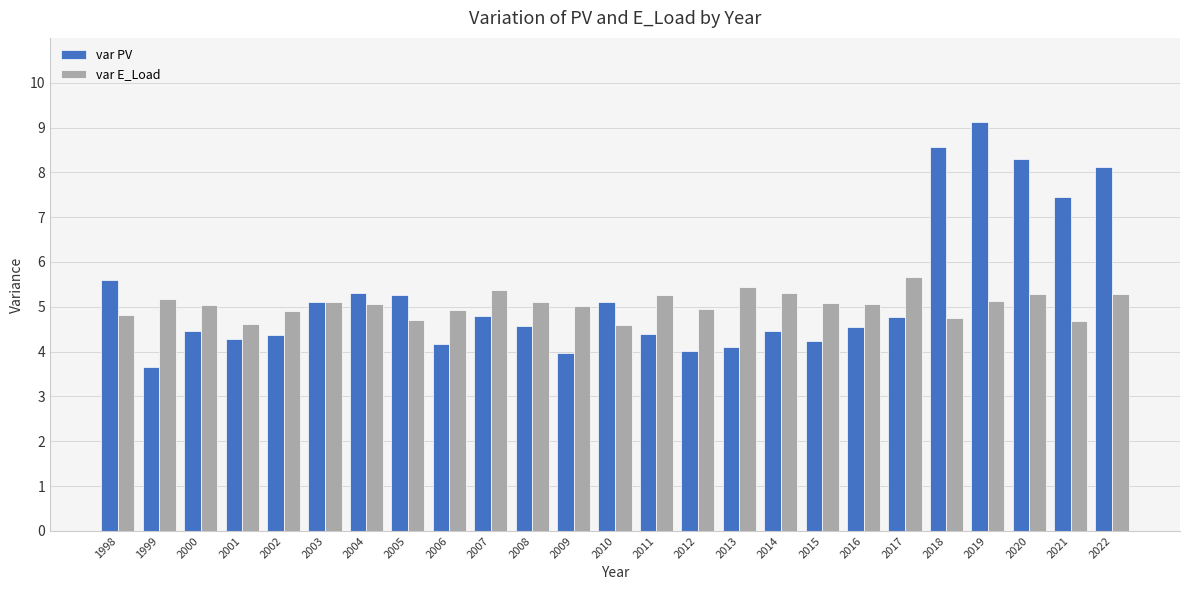

Rank the series at 2006 from highest to lowest value.

var E_Load, var PV